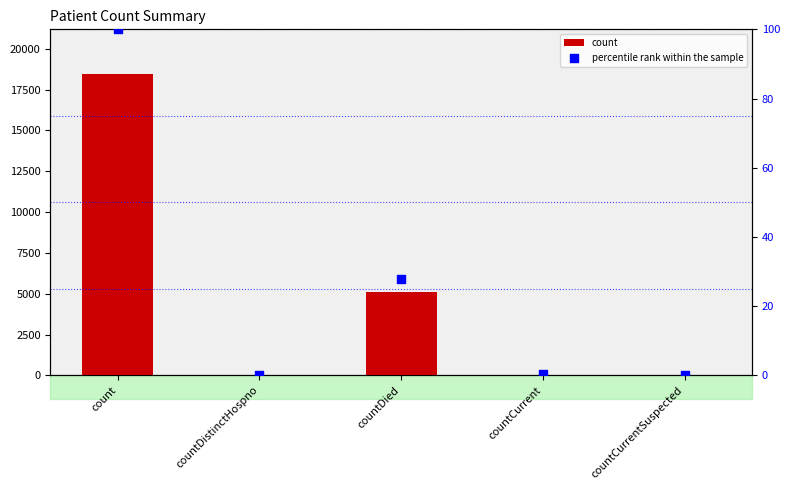

Which series has the largest Y range (max minus min)?

count